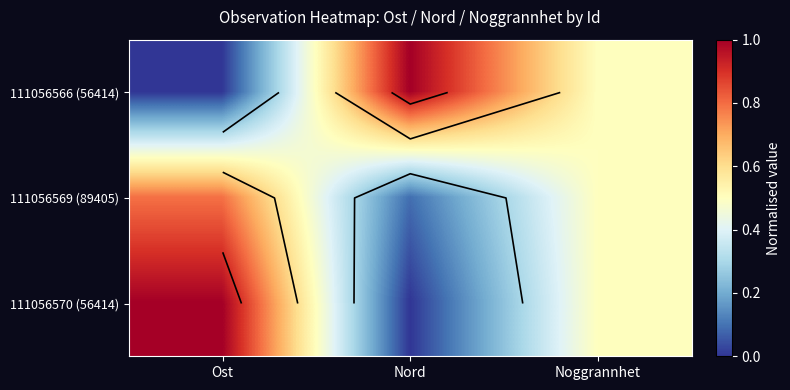

List the series in order of their peak value, lowest first.

111056569 (89405), 111056566 (56414), 111056570 (56414)